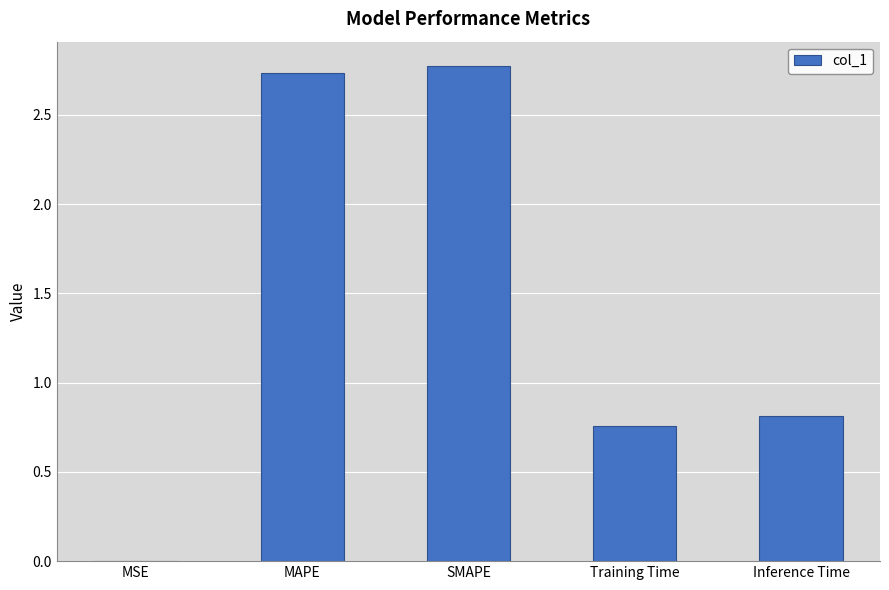

Which has a higher value, Inference Time or SMAPE?

SMAPE